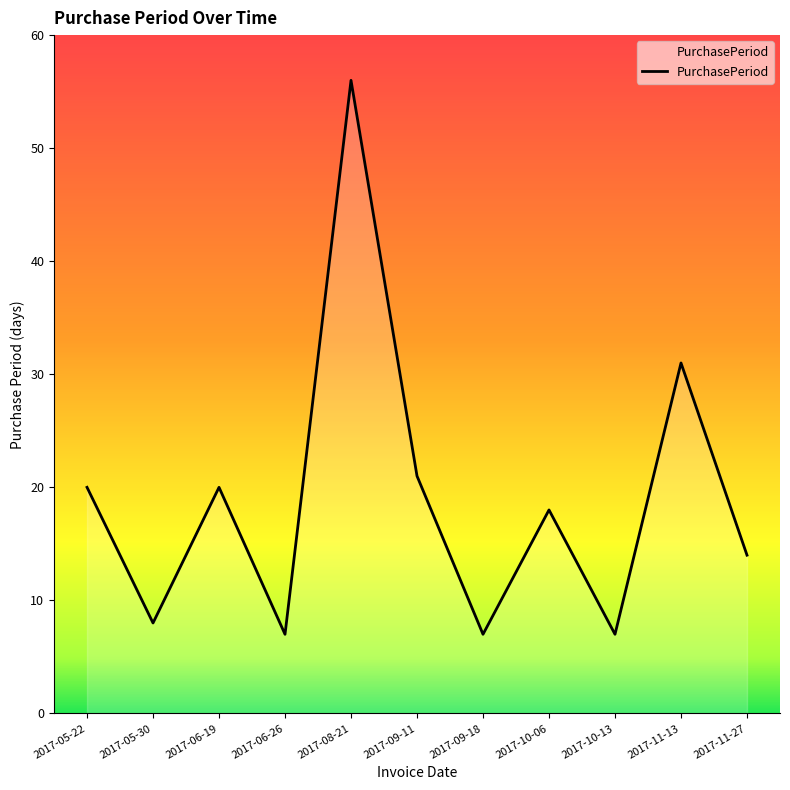

What is the average value?

19